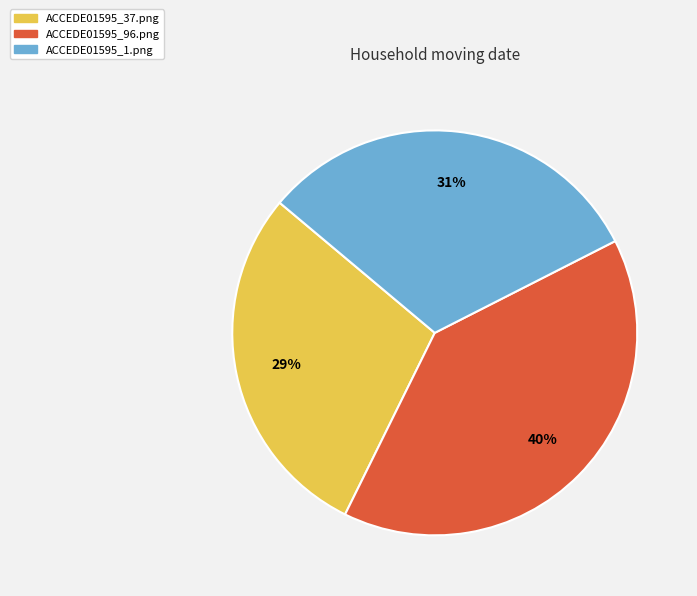

Combined, do ACCEDE01595_1.png and ACCEDE01595_96.png account for over 50%?

Yes